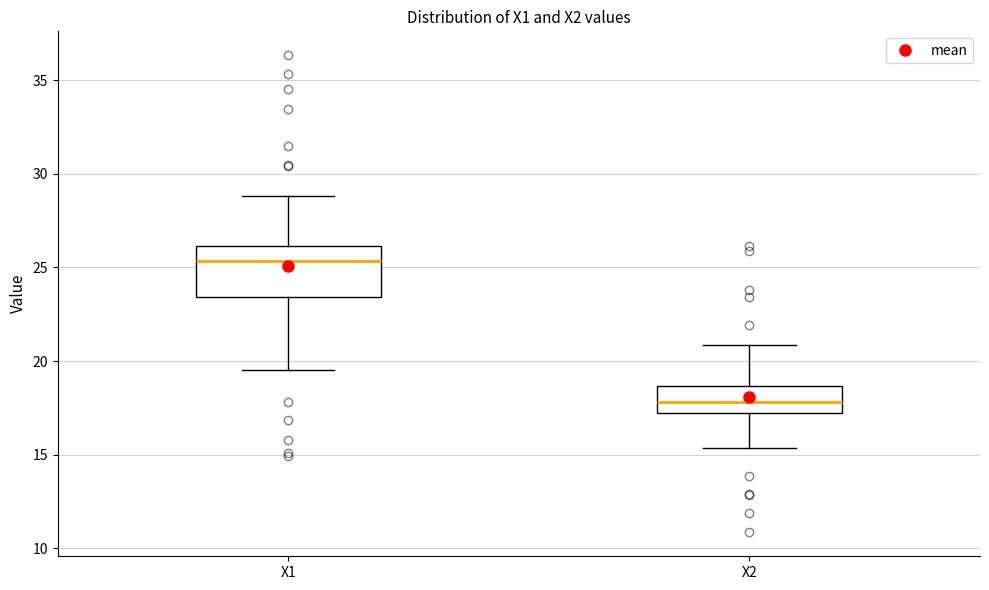

Reading left to right, read every box against the y-axis: the position of its median line, the range the box covers, and the ends of its whiskers. The values are not printed on the chart, so give them approximately, as read against the axis.

X1: median 25.5, box 23.5 to 26.0, whiskers 19.5 to 29.0
X2: median 18.0, box 17.0 to 18.5, whiskers 15.5 to 21.0